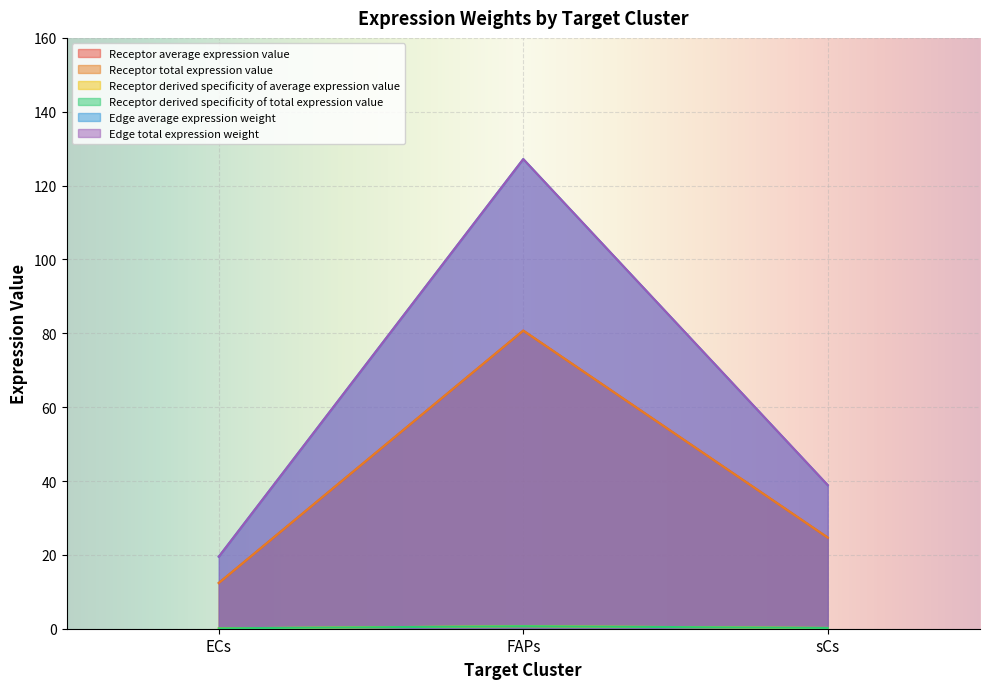

What value does the Receptor derived specificity of average expression value series have at sCs?

0.2